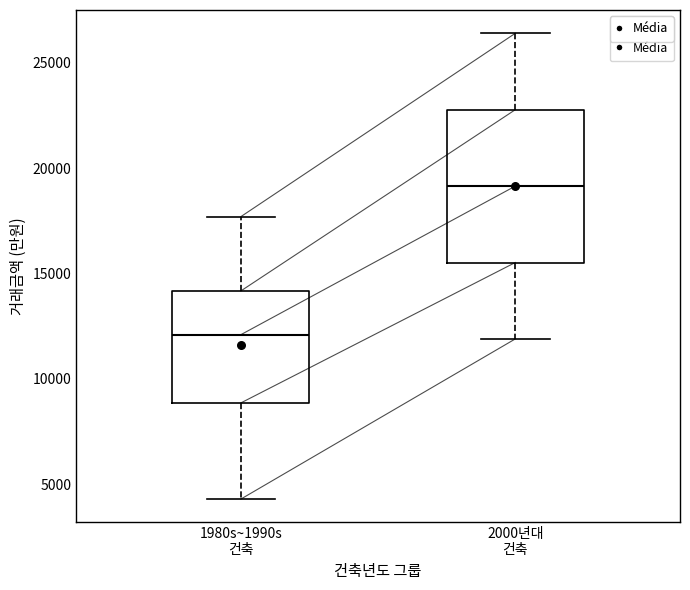

Which box has the lowest median line?

1980s~1990s 건축